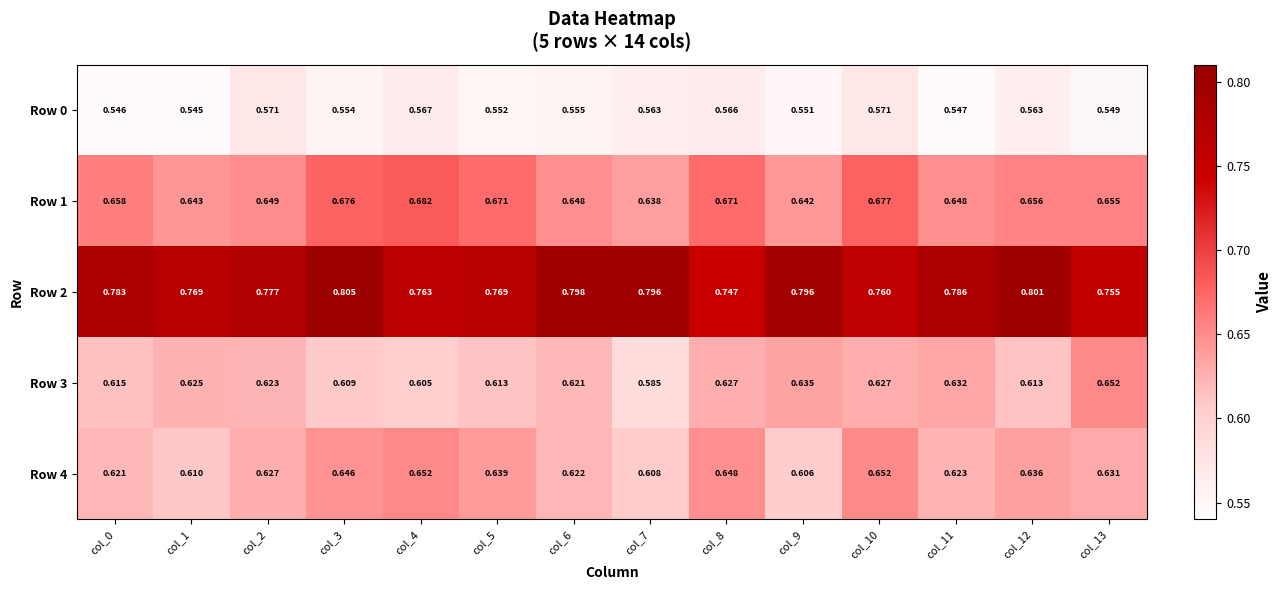

Is the value of Row 3 at col_4 greater than the value of Row 4 at col_11?

No